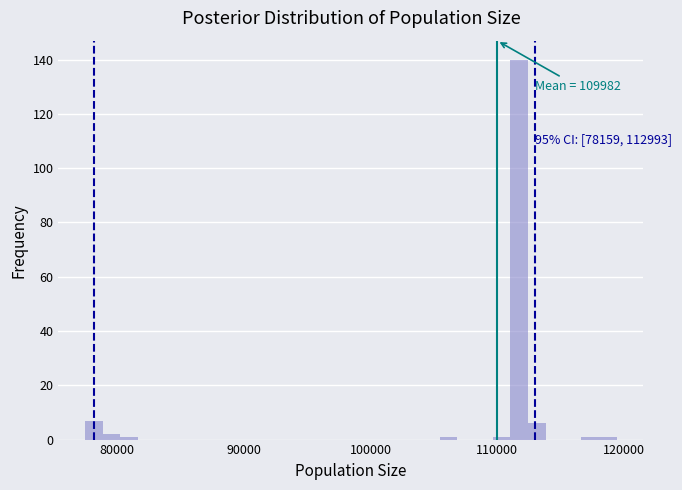

Around what value on the x-axis is the tallest bar? Give the approximate position of its centre, as read against the axis.

112000